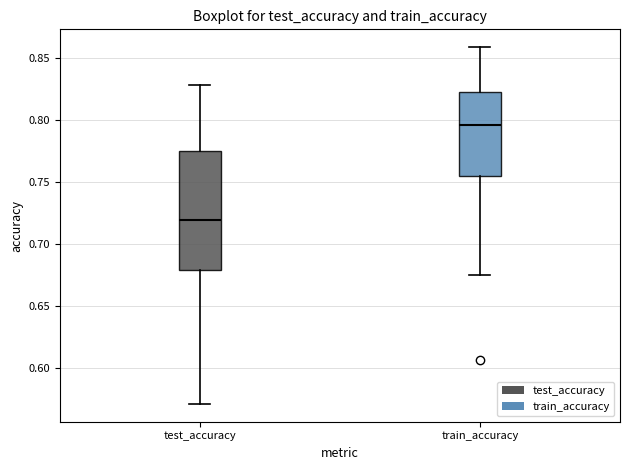

Which box has the lowest median line?

test_accuracy